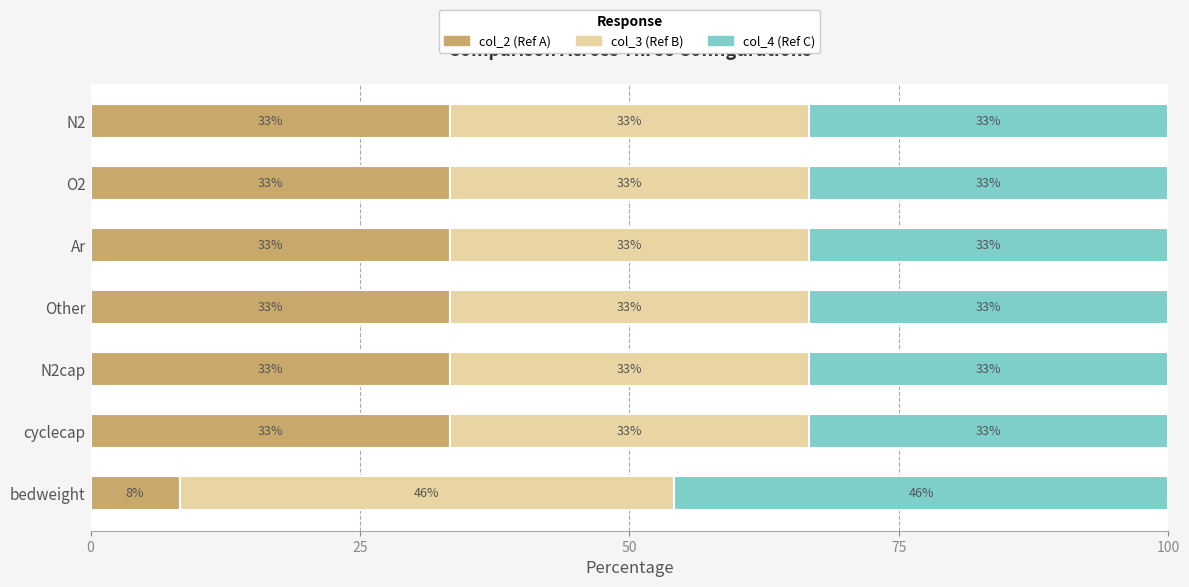

Reading left to right, transcribe all the data shown in this chart.

col_2 (Ref A): 33.3	33.3	33.3	33.3	33.3	33.3	8.3
col_3 (Ref B): 33.3	33.3	33.3	33.3	33.3	33.3	45.9
col_4 (Ref C): 33.3	33.3	33.3	33.3	33.3	33.3	45.9